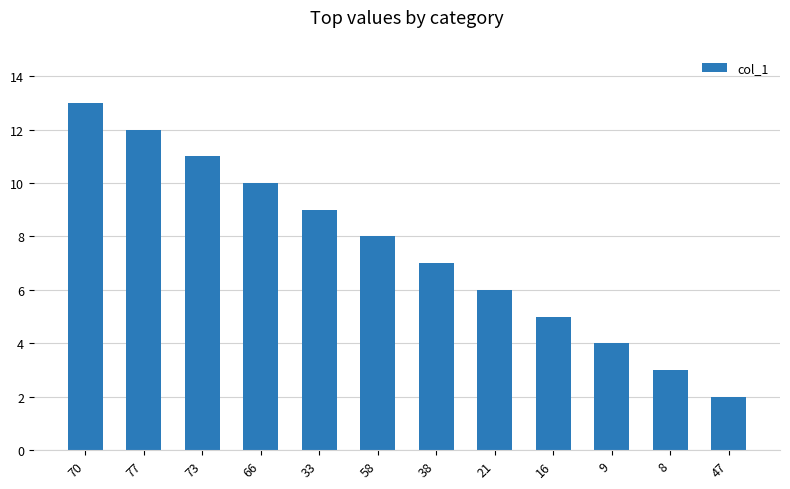

What is the sum of all values?

90